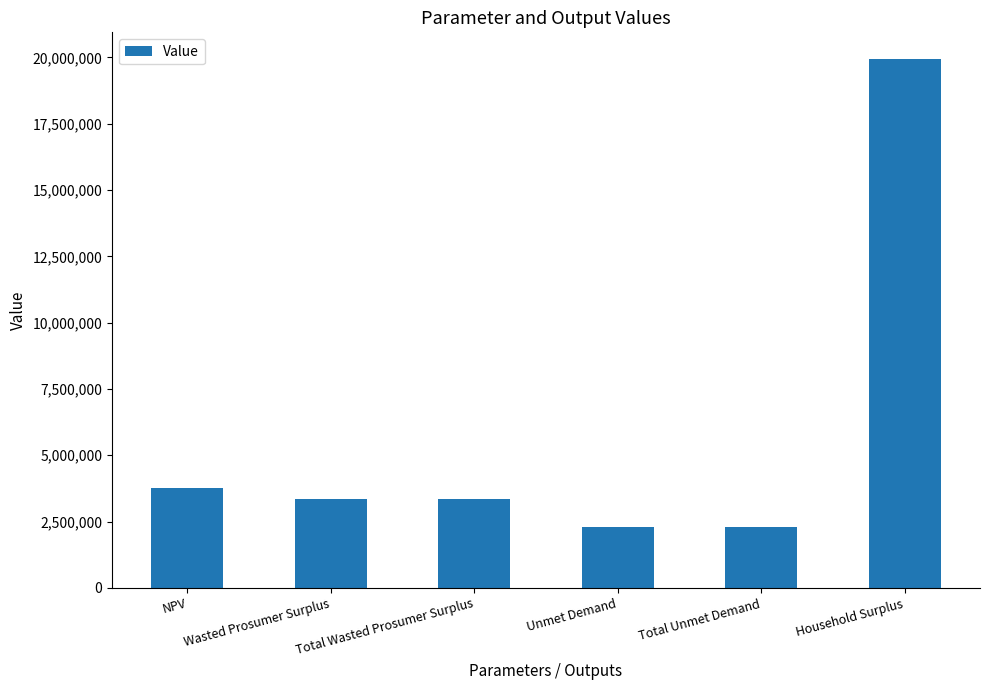

What is the difference between the values at Unmet Demand and Wasted Prosumer Surplus?

1059568.3